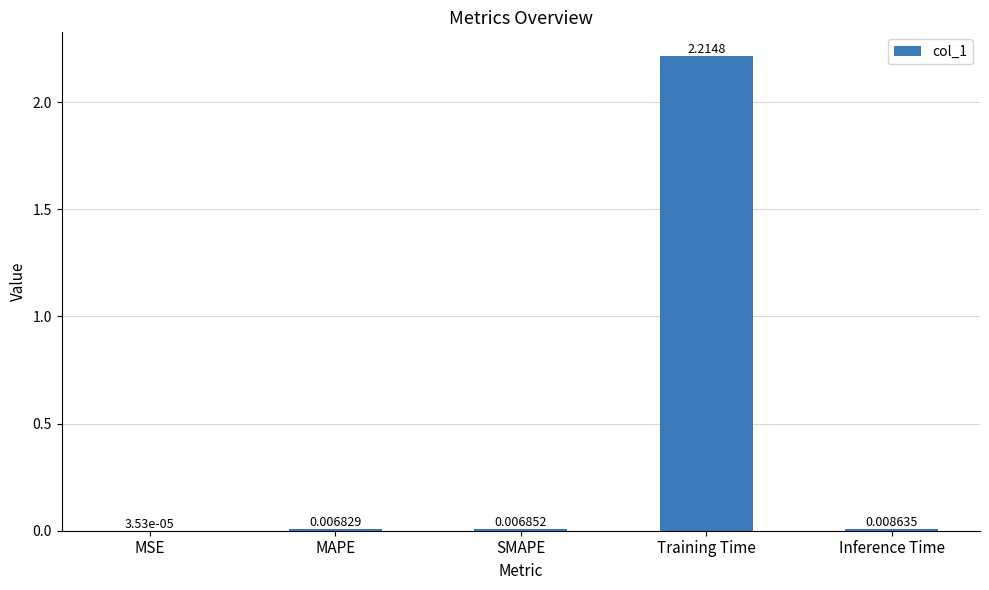

Between Inference Time and MAPE, which is larger?

Inference Time